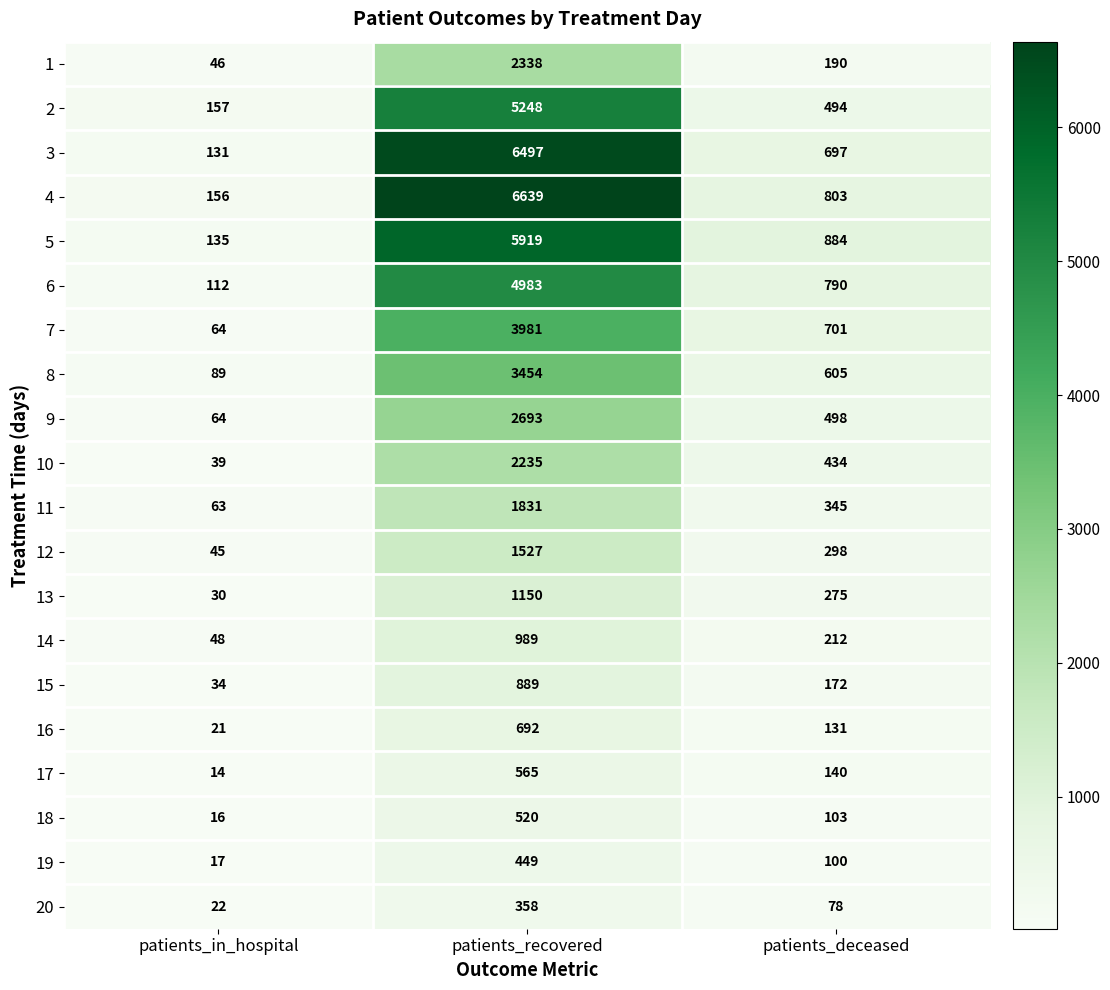

At which label does 6 reach its minimum?

patients_in_hospital